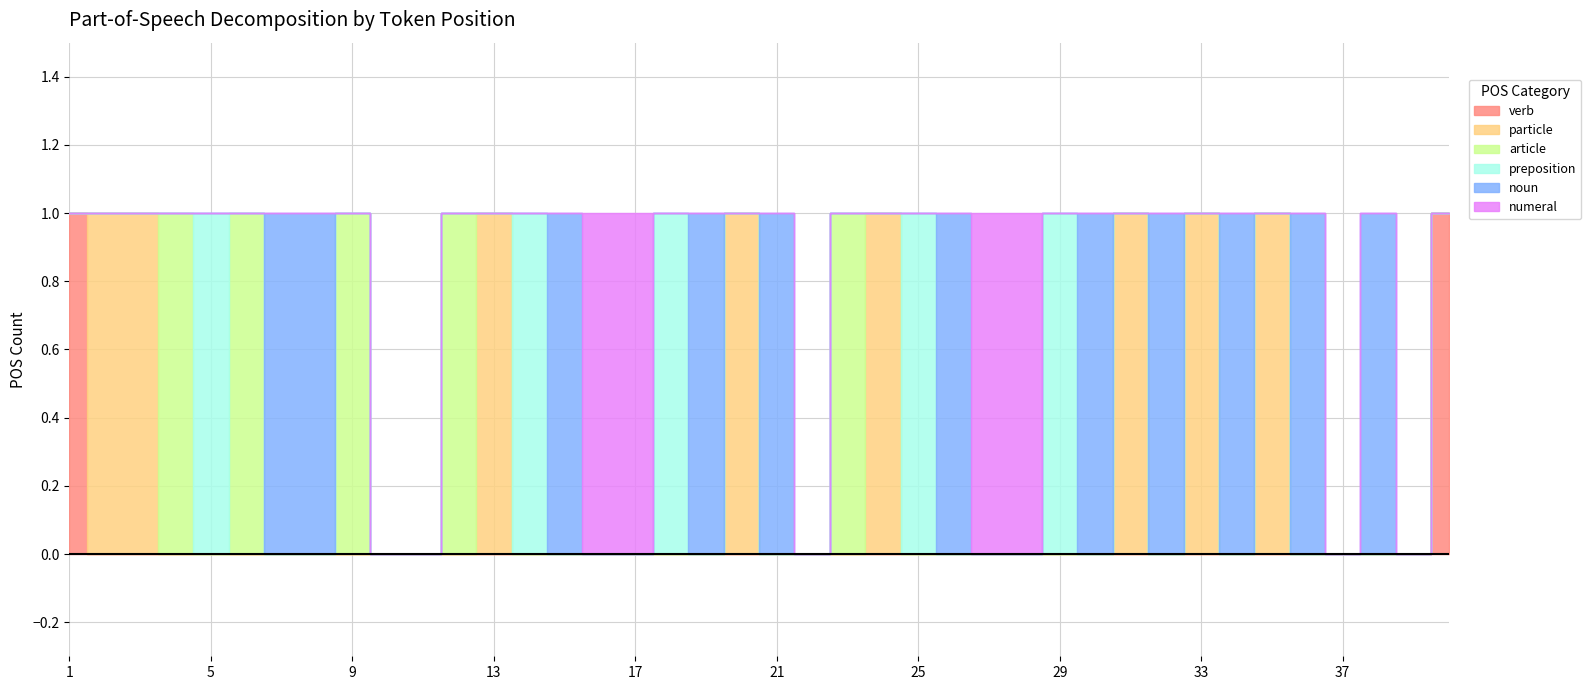

At how many categories does at least one series exceed 0?

35